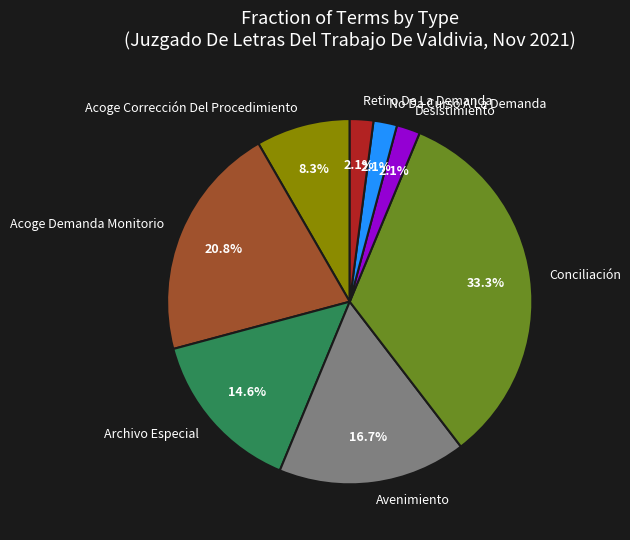

Which slice is the largest?

Conciliación